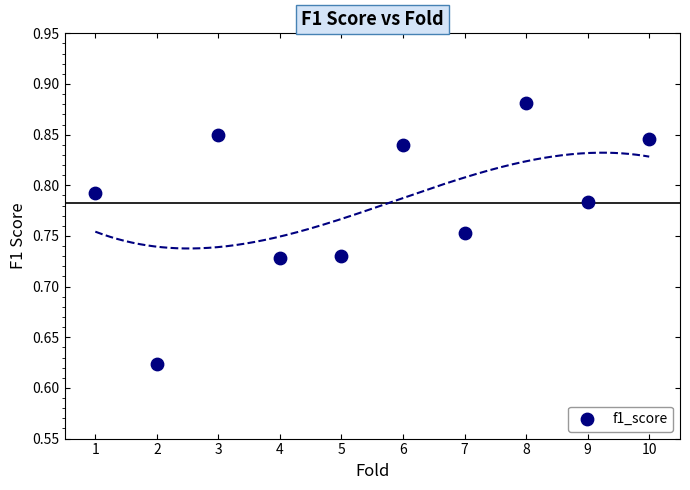

What is the range of X values (max minus min)?

9.0